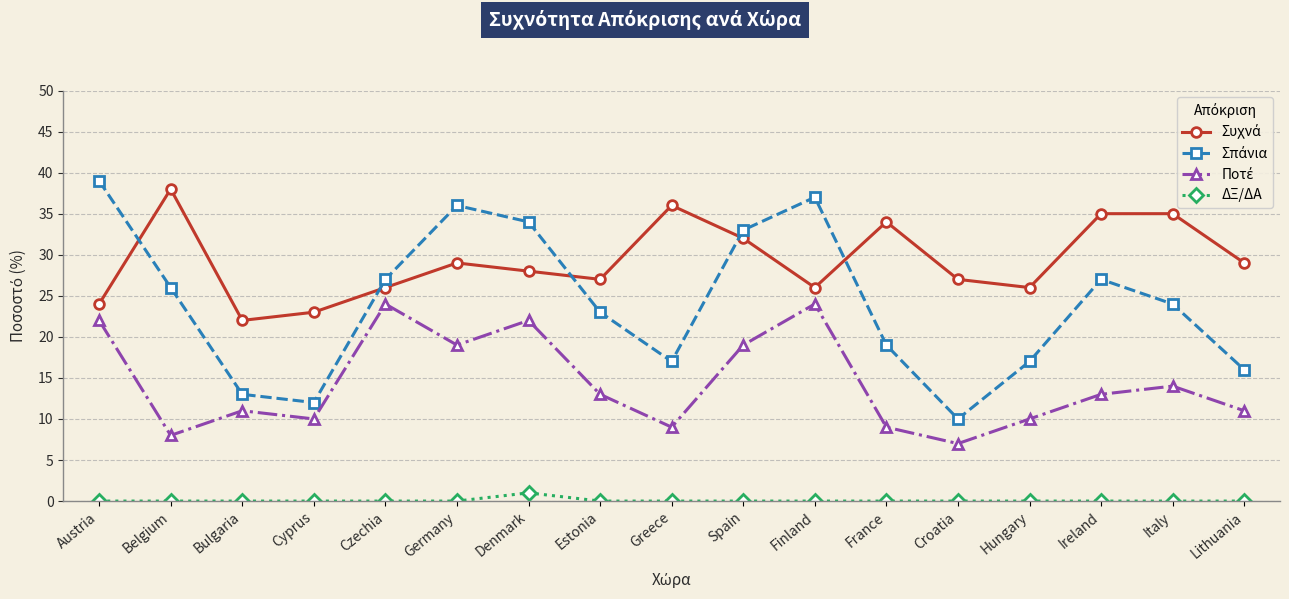

Is it true that ΔΞ/ΔΑ equals 0 at Czechia?

True